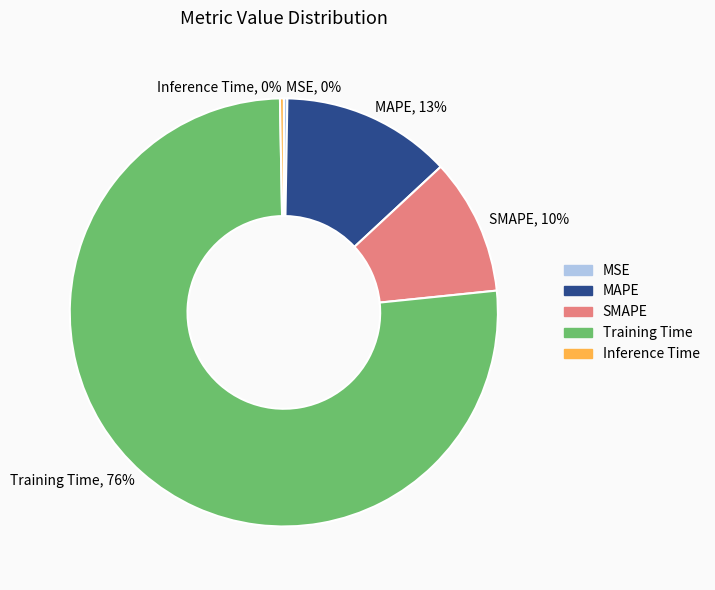

Is the sum of MAPE and Inference Time greater than half?

No